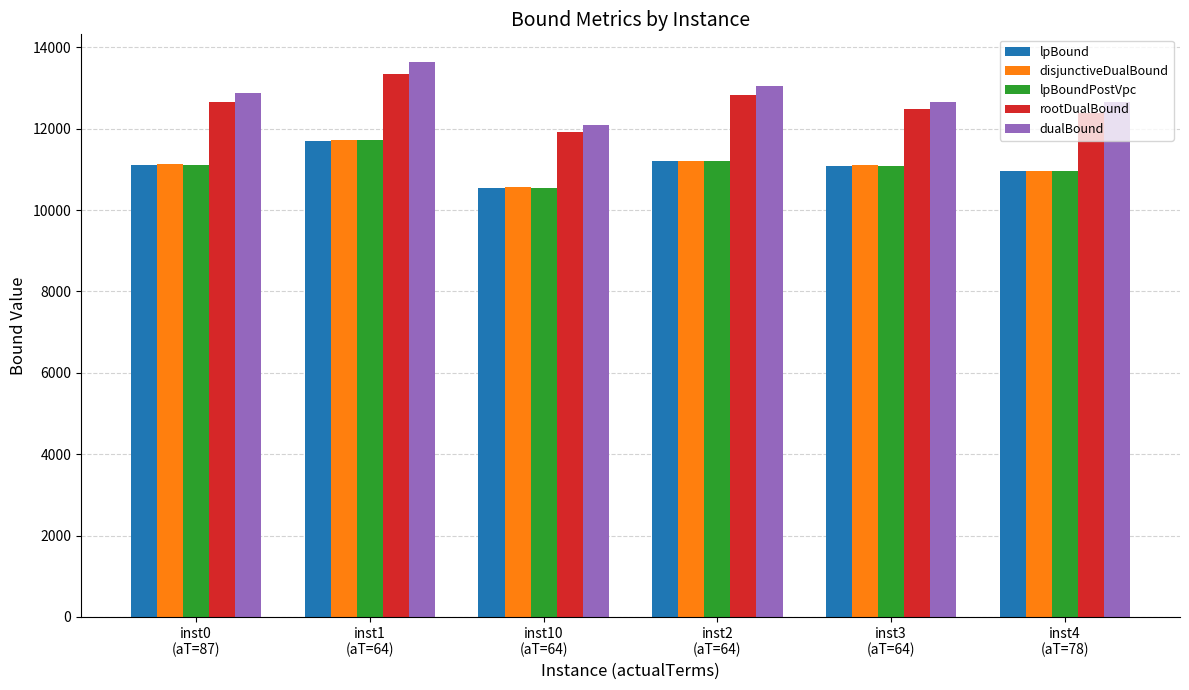

What is the sum of all rootDualBound values?

75608.9